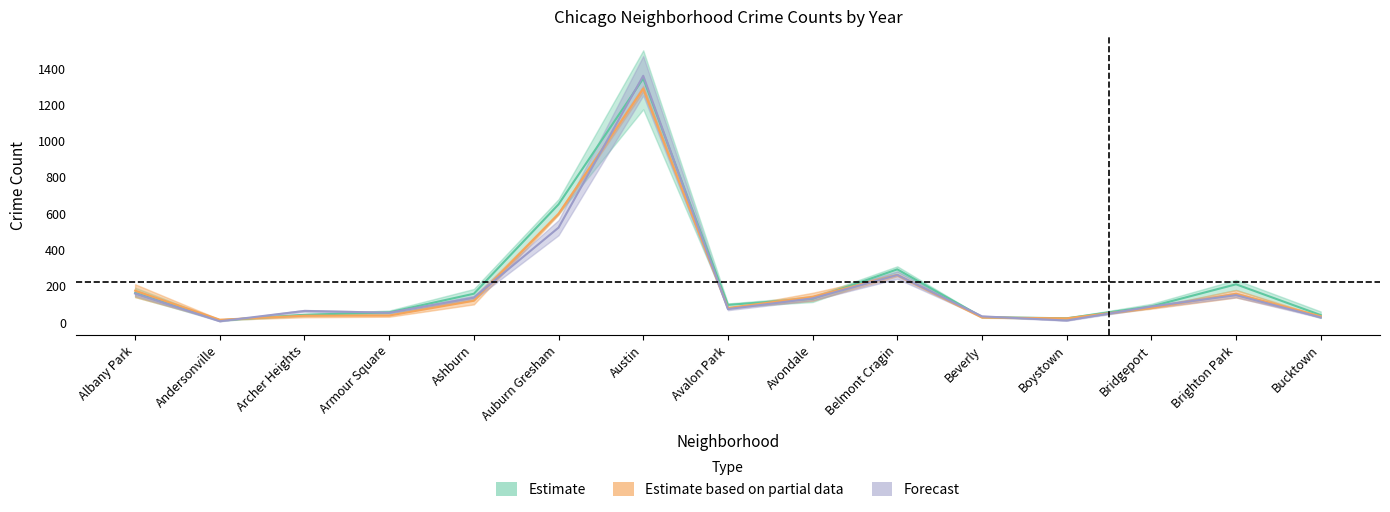

At which category does the chart reach its minimum across all series?

Andersonville